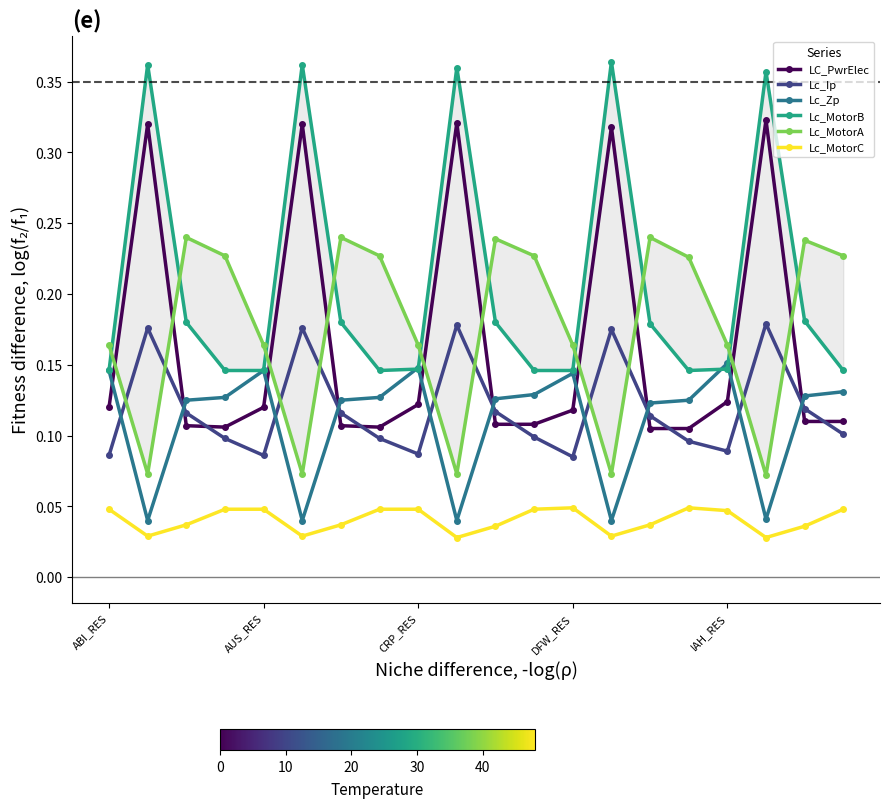

Which series ends up on top after the final intersection of Lc_Ip and LC_PwrElec?

LC_PwrElec